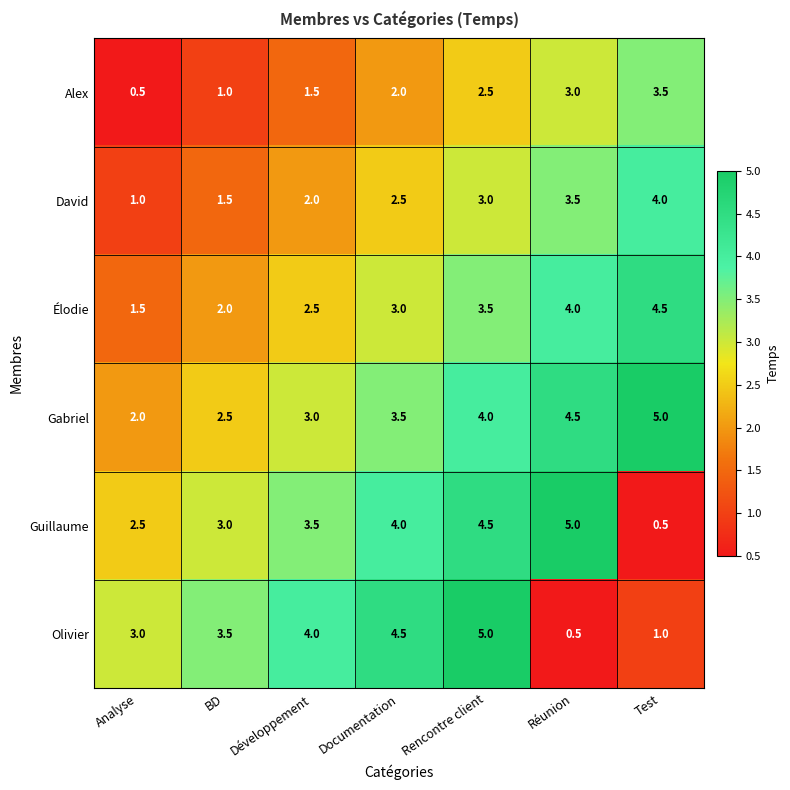

Is it true that Alex equals 0.6 at Développement?

False